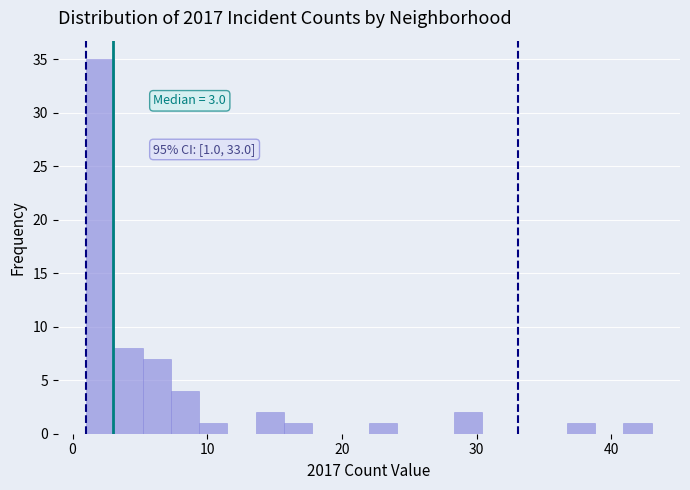

Around what value on the x-axis is the tallest bar? Give the approximate position of its centre, as read against the axis.

2